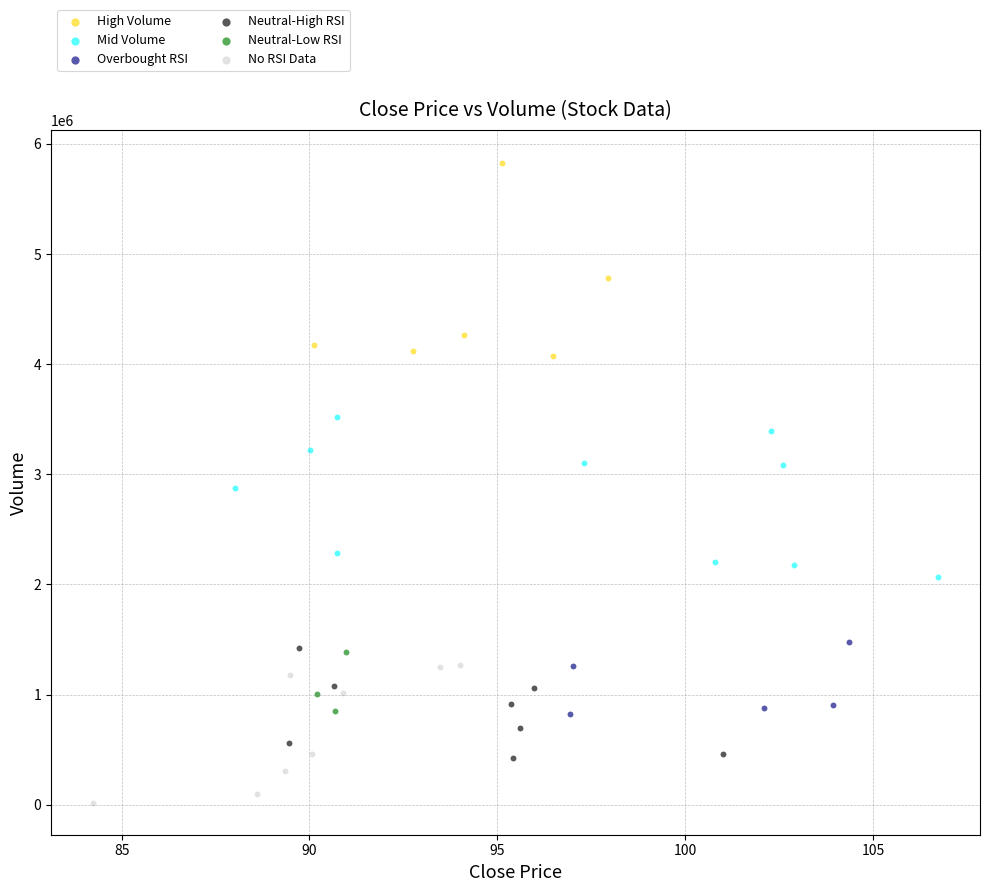

Which series has the widest spread of Y values?

High Volume